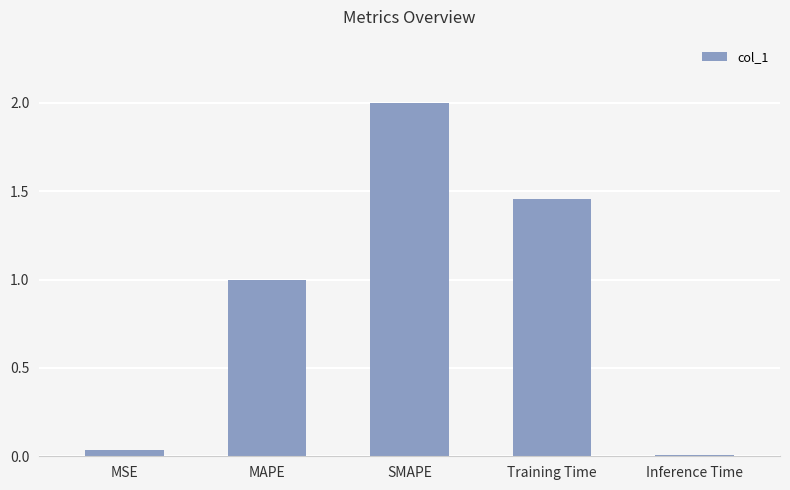

What is the change in value from MSE to MAPE?

+1.0